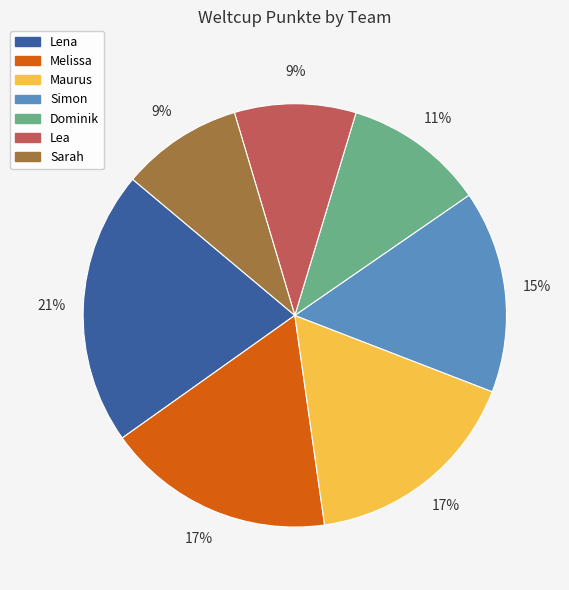

How many segments does this pie chart have?

7